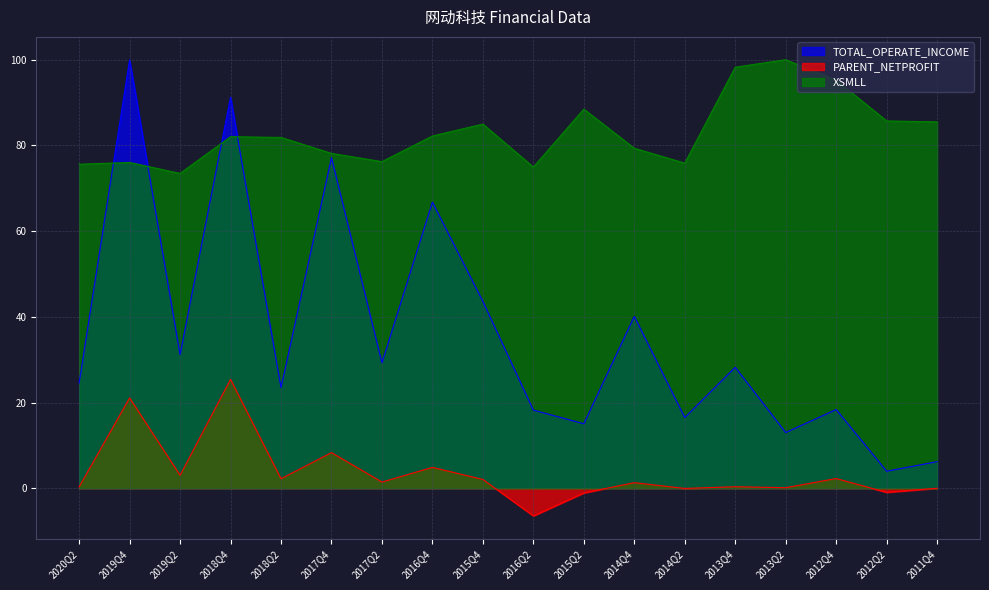

Reading right to left, extract all data points from this chart.

TOTAL_OPERATE_INCOME: 6.2	4.0	18.4	13.0	28.3	16.5	40.1	15.1	18.3	43.6	66.8	29.3	77.1	23.5	91.3	31.2	100.0	24.6
PARENT_NETPROFIT: 0.0	-0.9	2.3	0.2	0.4	0.0	1.3	-1.0	-6.4	2.1	4.9	1.5	8.4	2.3	25.4	3.1	21.1	0.4
XSMLL: 85.5	85.7	95.2	100.0	98.3	75.9	79.3	88.5	75.0	85.0	82.2	76.2	78.2	81.9	82.0	73.5	76.0	75.6